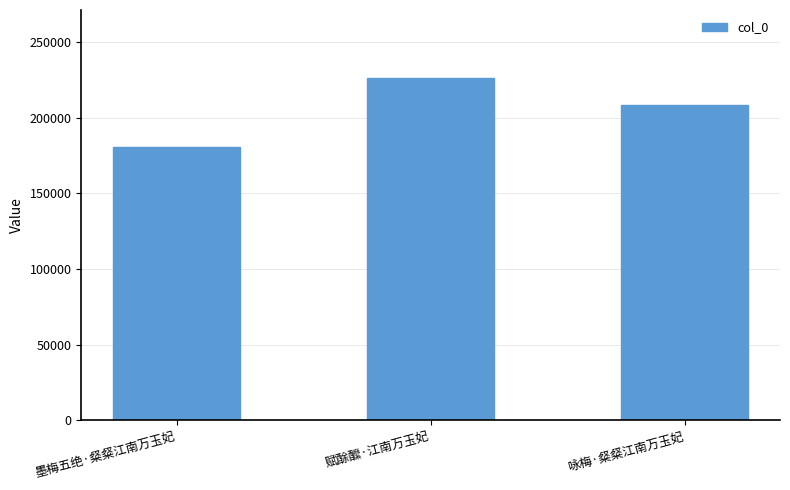

Between 咏梅·粲粲江南万玉妃 and 赋酴醿·江南万玉妃, which is larger?

赋酴醿·江南万玉妃